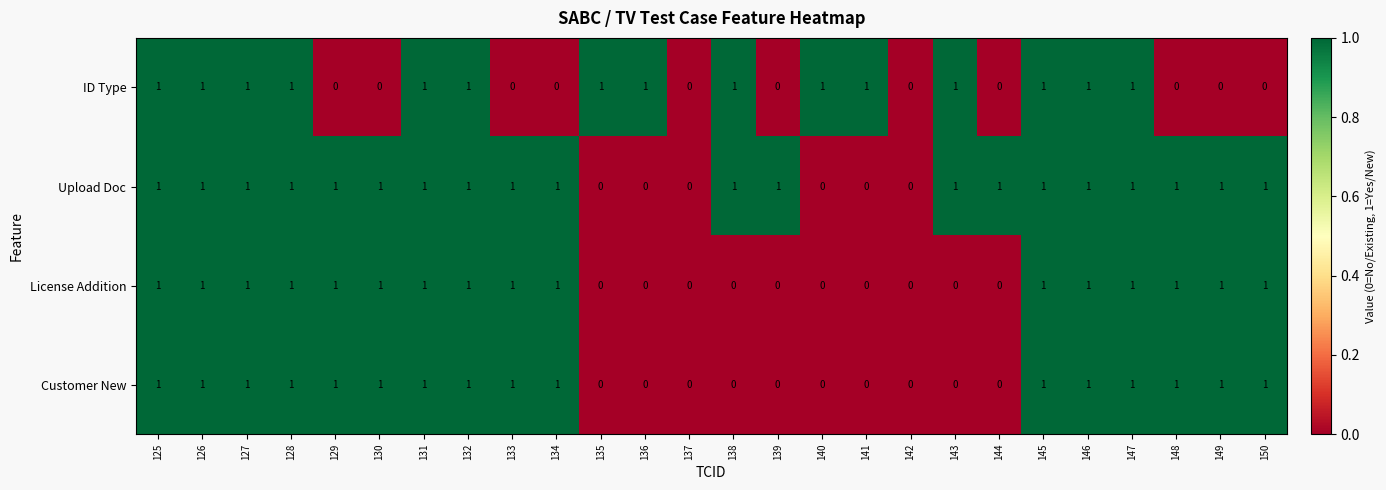

The value of Customer New at 129 is 0. True or false?

False